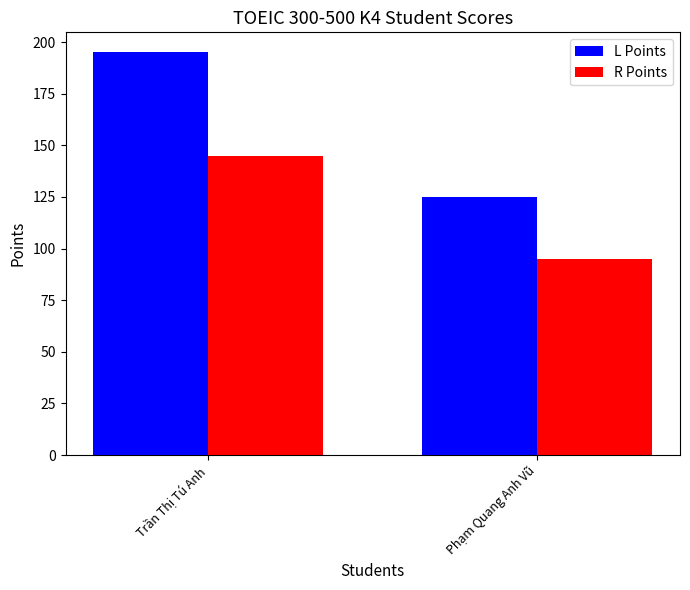

What is the difference between the maximum and minimum values in the L Points series?

70